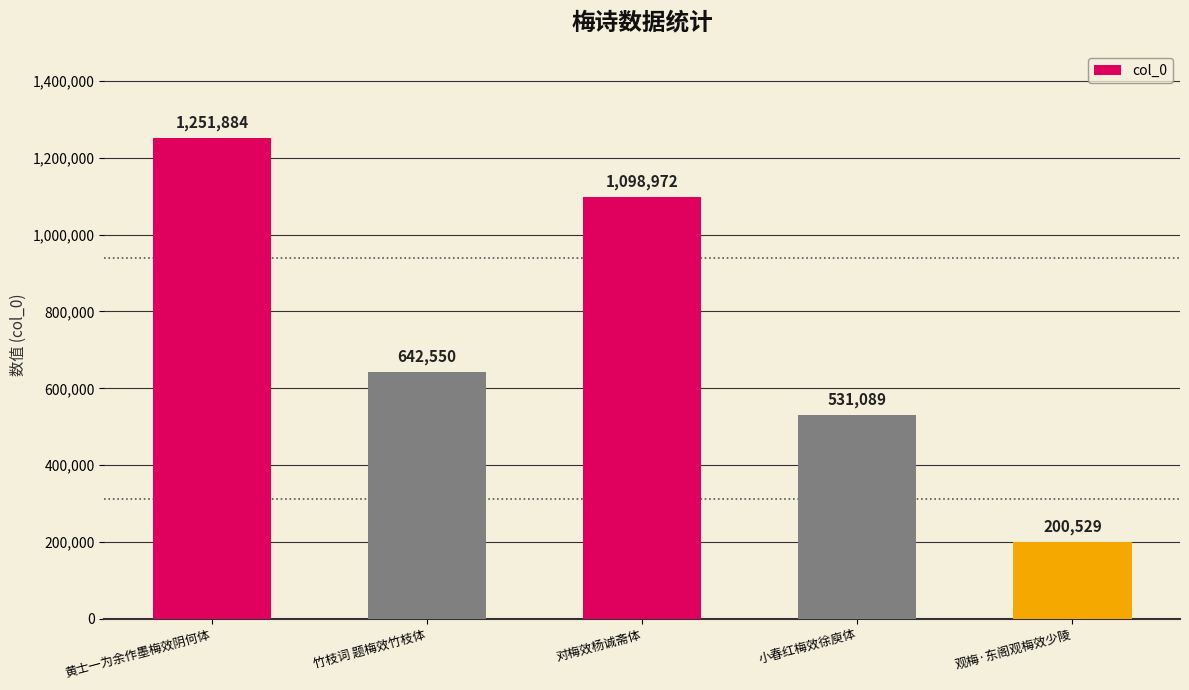

Which has a higher value, 观梅·东阁观梅效少陵 or 黄士一为余作墨梅效阴何体?

黄士一为余作墨梅效阴何体